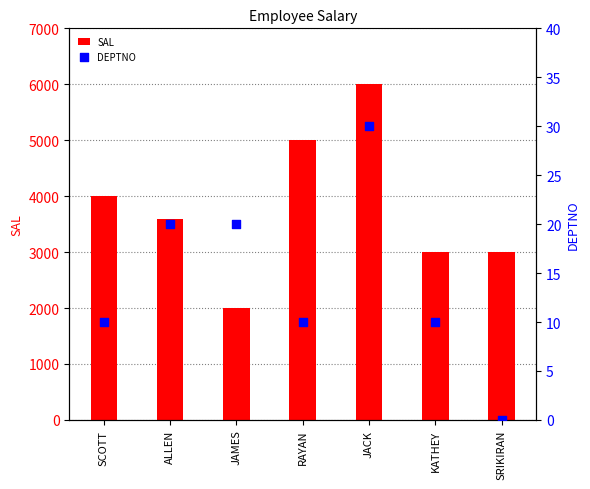

Which series contains the highest Y value?

SAL